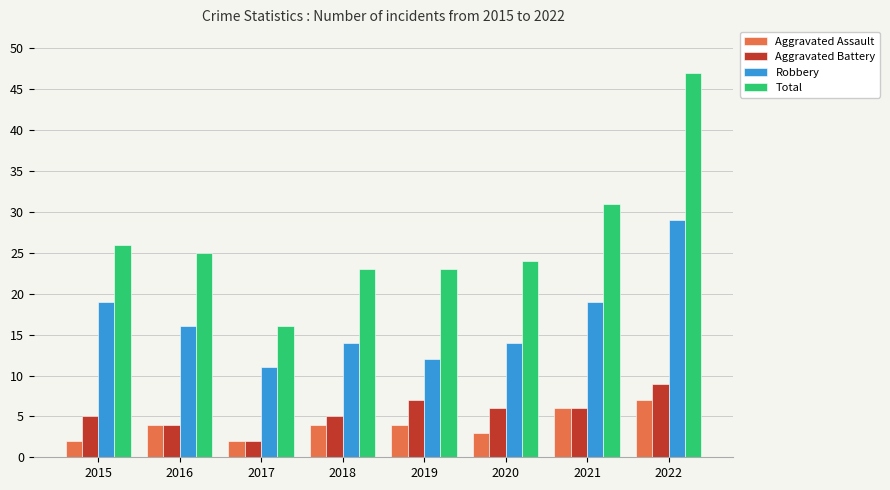

At 2020, list the series in order from largest to smallest.

Total, Robbery, Aggravated Battery, Aggravated Assault